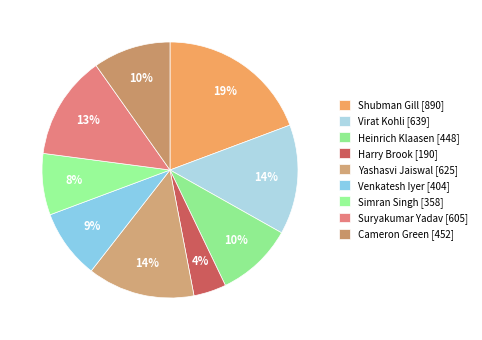

Is the sum of Cameron Green and Harry Brook greater than half?

No